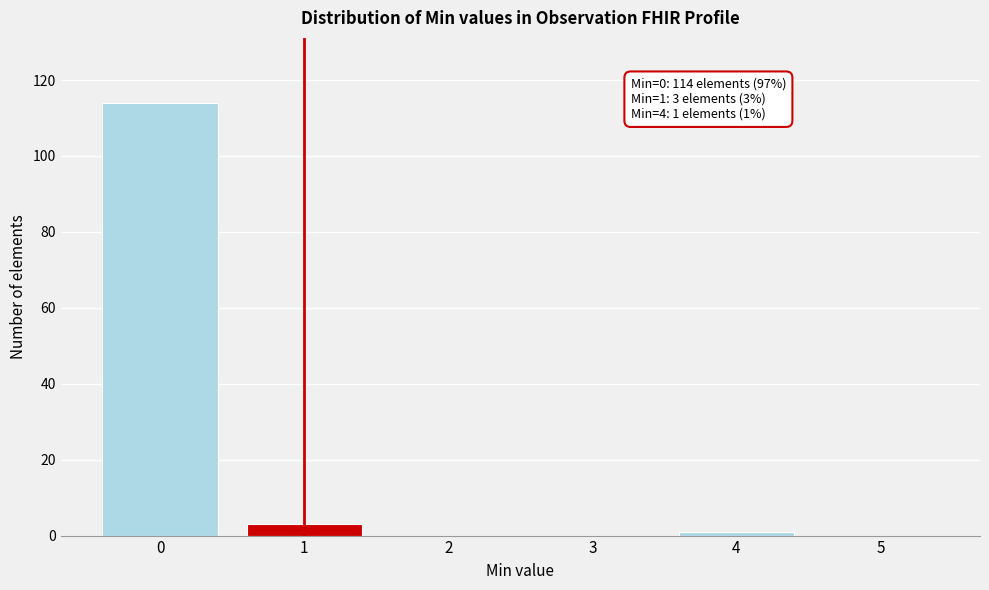

Reading left to right, what are all the values shown in this chart?

0=114	1=3	2=0	3=0	4=1	5=0